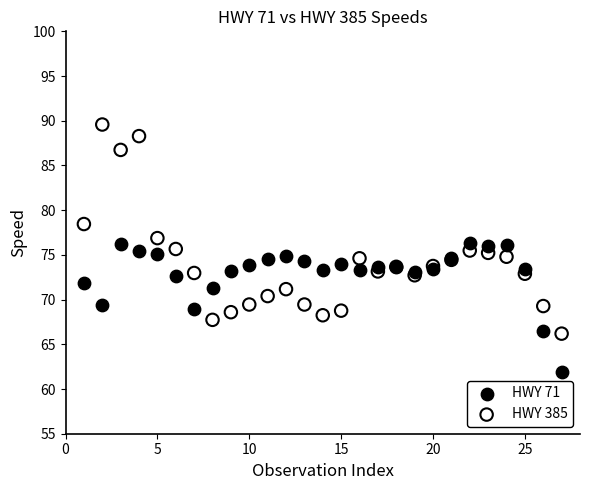

Which series contains the highest Y value?

HWY 385